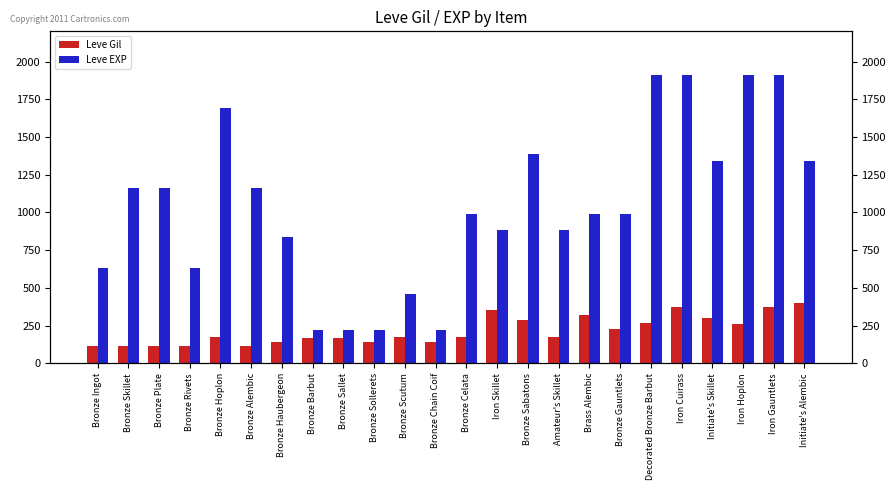

Rank the series at Bronze Sabatons from lowest to highest value.

Leve Gil, Leve EXP